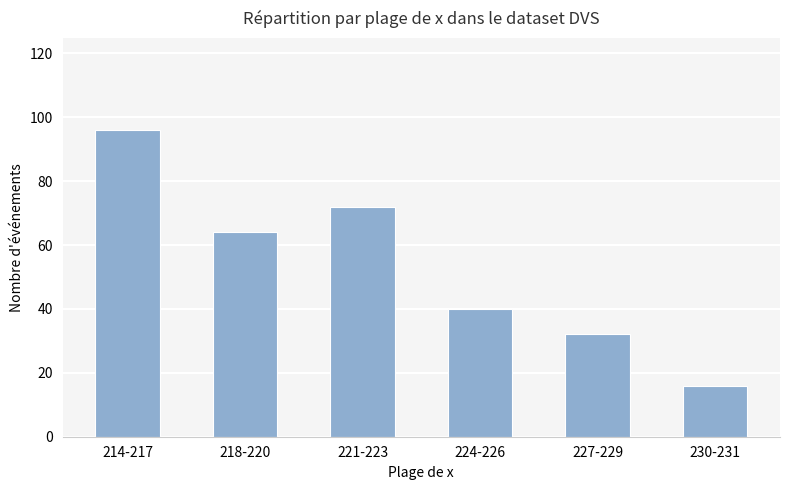

What is the difference between the values at 214-217 and 218-220?

32